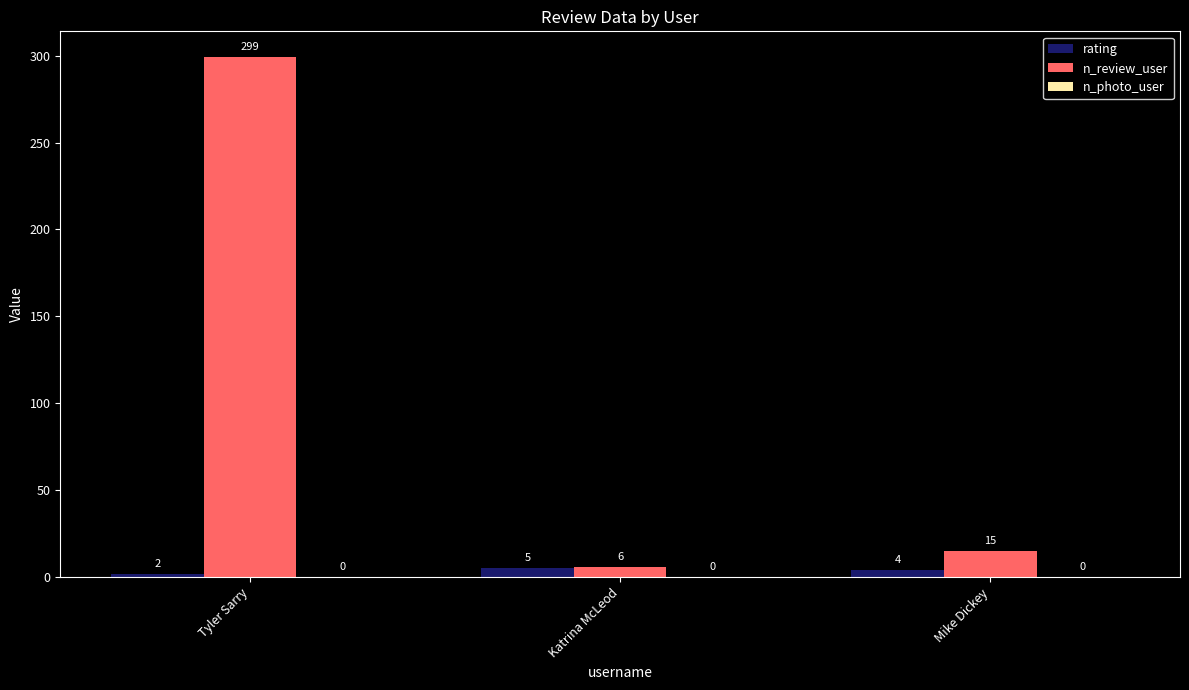

Rank the series by their maximum value, from highest to lowest.

n_review_user, rating